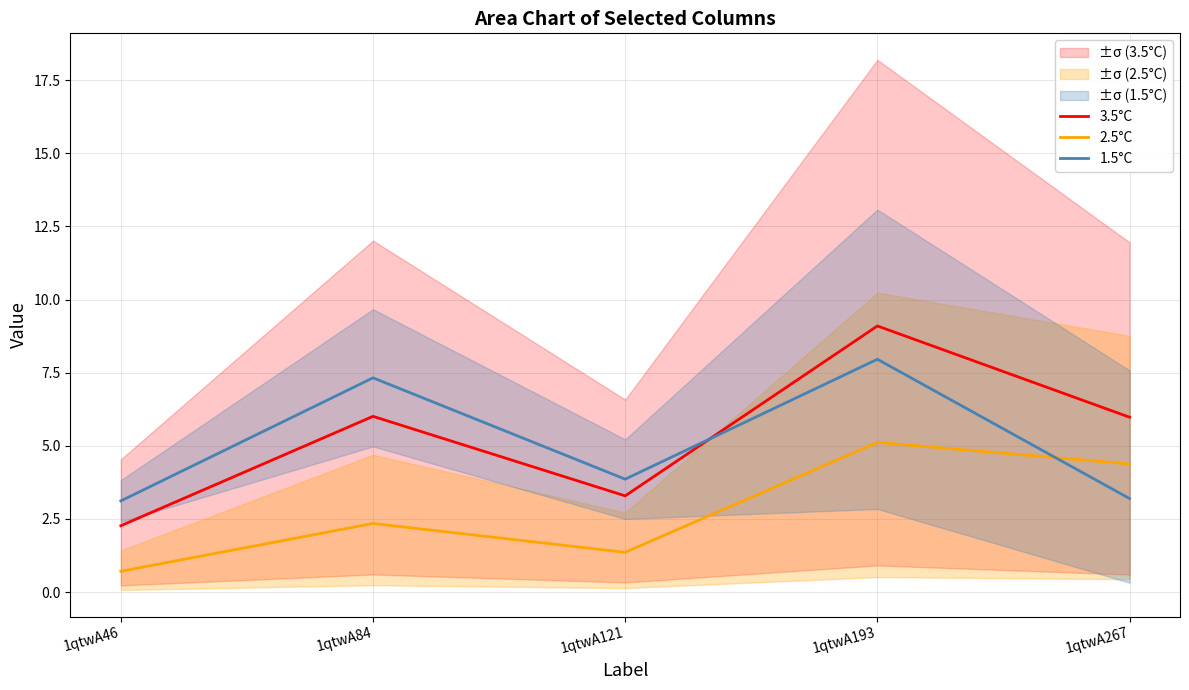

After their last crossing, which series has the higher values: 3.5°C or 1.5°C?

3.5°C